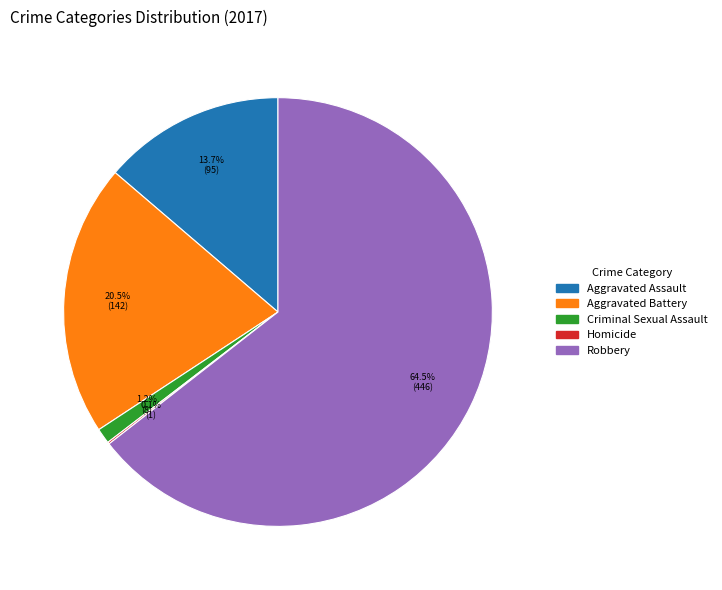

How much of the chart is everything except Criminal Sexual Assault?

98.8%